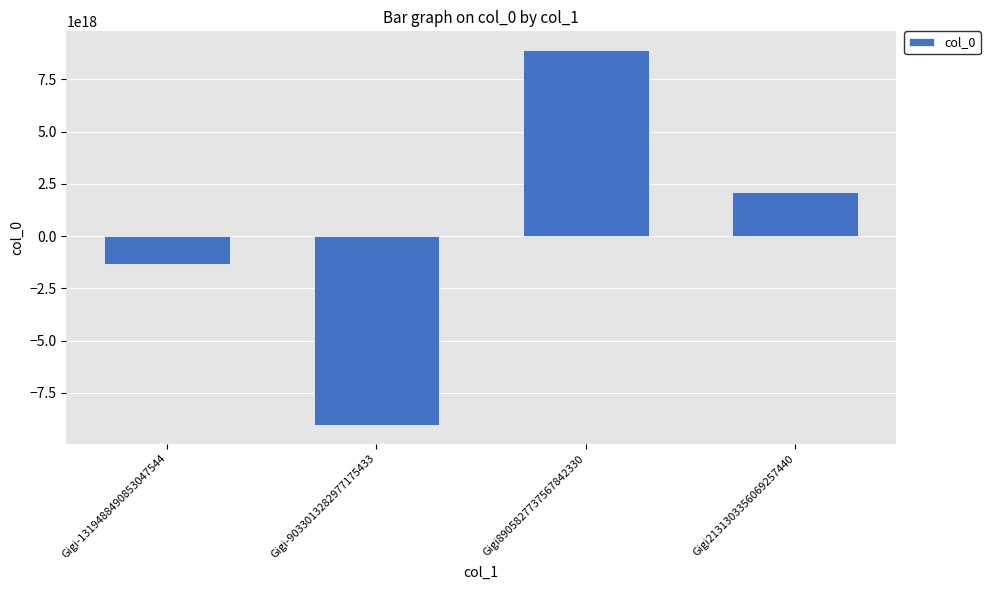

What is the label of the 3rd bar from the right?

Gigi-9033013282977175433